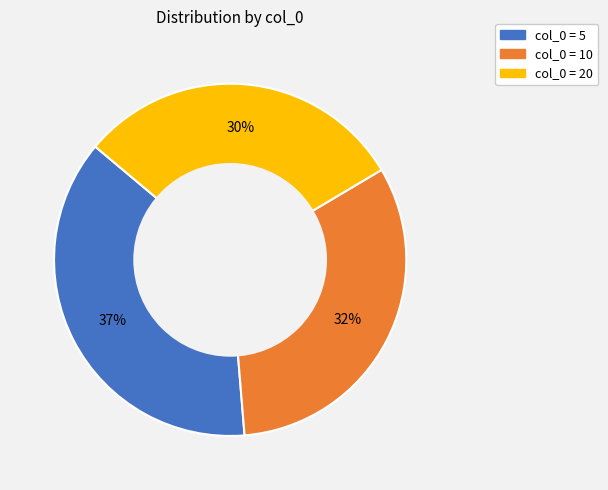

How many slices are in this pie chart?

3